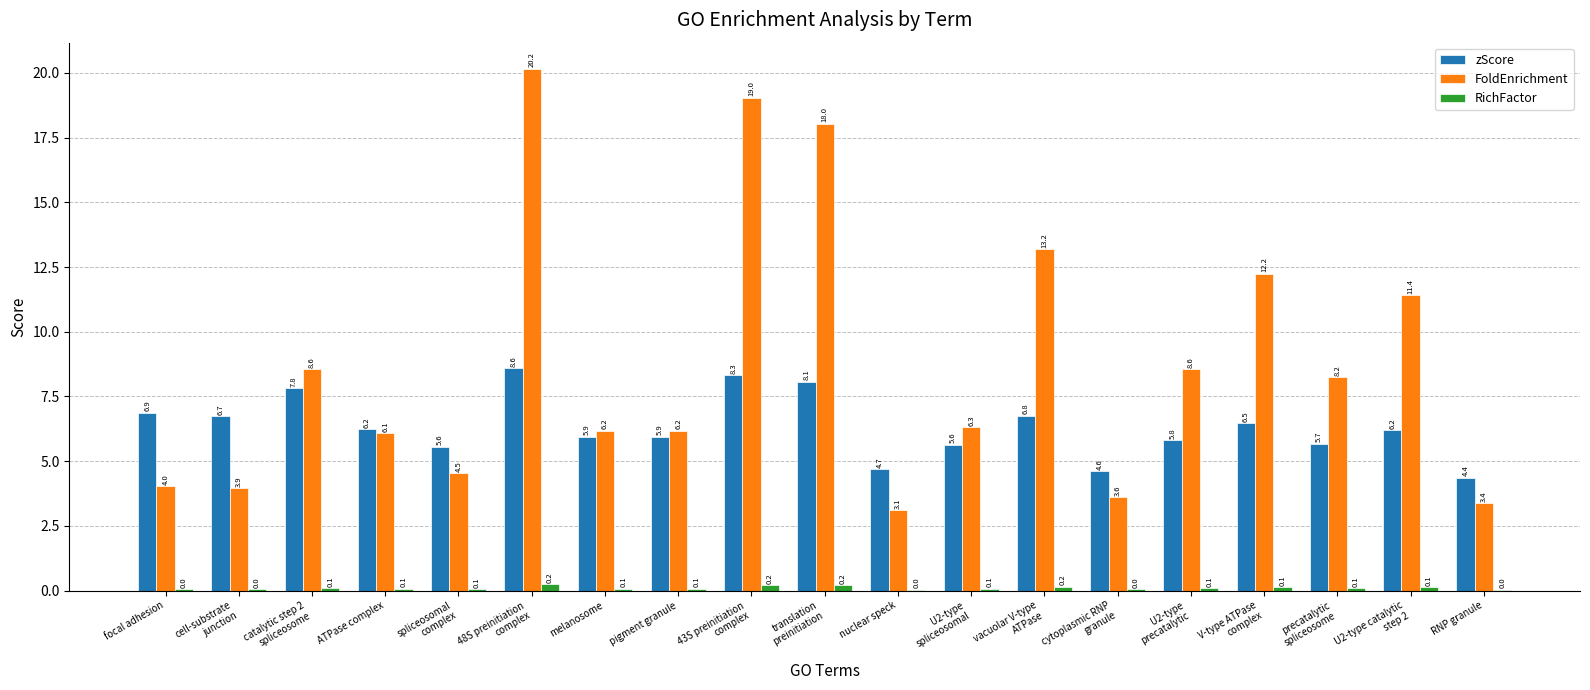

True or false: FoldEnrichment has a value of 10.2 at melanosome.

False